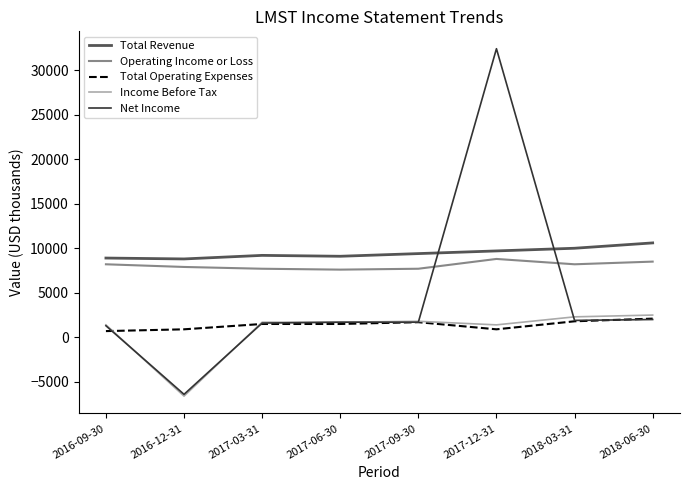

What are all the series names shown in the legend?

Total Revenue, Operating Income or Loss, Total Operating Expenses, Income Before Tax, Net Income